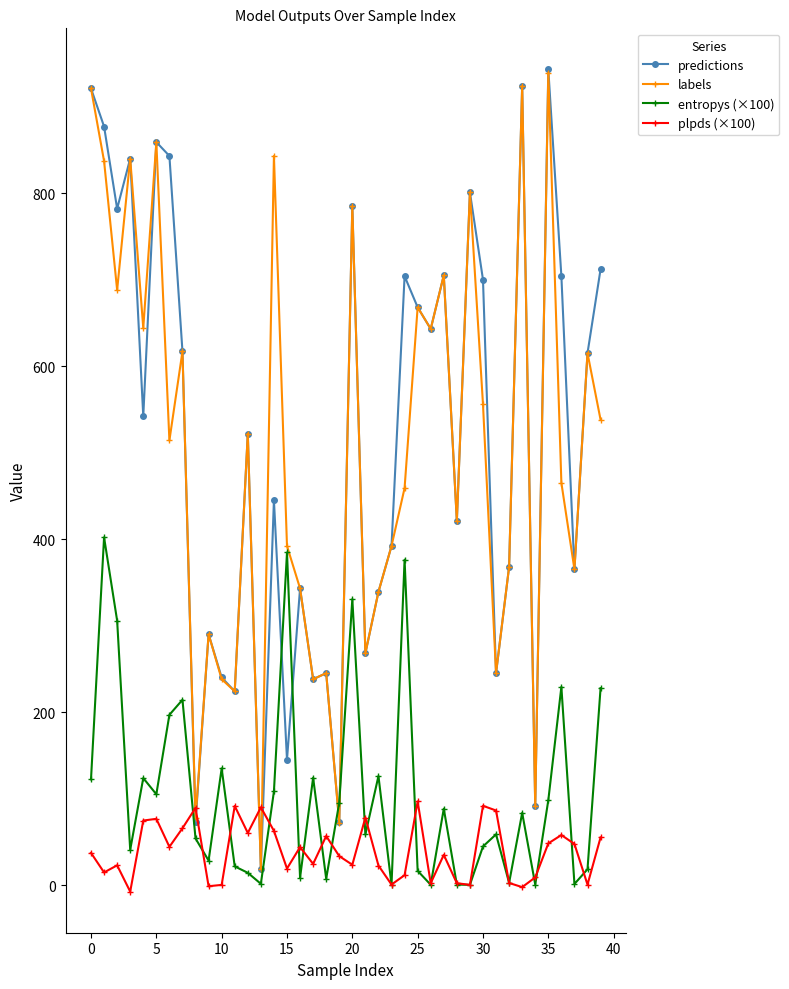

What is the value of the entropys (×100) point at the 22nd from the left?

58.5